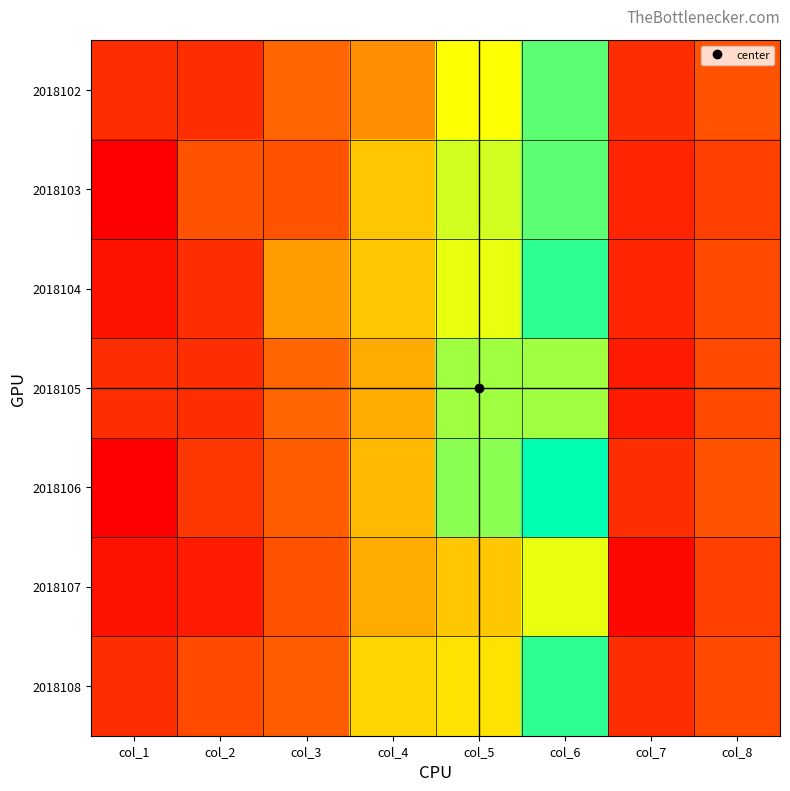

Reading left to right, list all the values displayed in this chart.

2018102: col_1=6	col_2=6	col_3=12	col_4=15	col_5=23	col_6=30	col_7=6	col_8=10
2018103: col_1=1	col_2=10	col_3=10	col_4=19	col_5=25	col_6=30	col_7=5	col_8=8
2018104: col_1=3	col_2=6	col_3=16	col_4=19	col_5=24	col_6=32	col_7=5	col_8=9
2018105: col_1=6	col_2=6	col_3=12	col_4=17	col_5=27	col_6=27	col_7=4	col_8=9
2018106: col_1=1	col_2=7	col_3=11	col_4=18	col_5=28	col_6=34	col_7=6	col_8=10
2018107: col_1=3	col_2=4	col_3=10	col_4=17	col_5=19	col_6=24	col_7=2	col_8=8
2018108: col_1=6	col_2=9	col_3=11	col_4=20	col_5=21	col_6=32	col_7=6	col_8=9